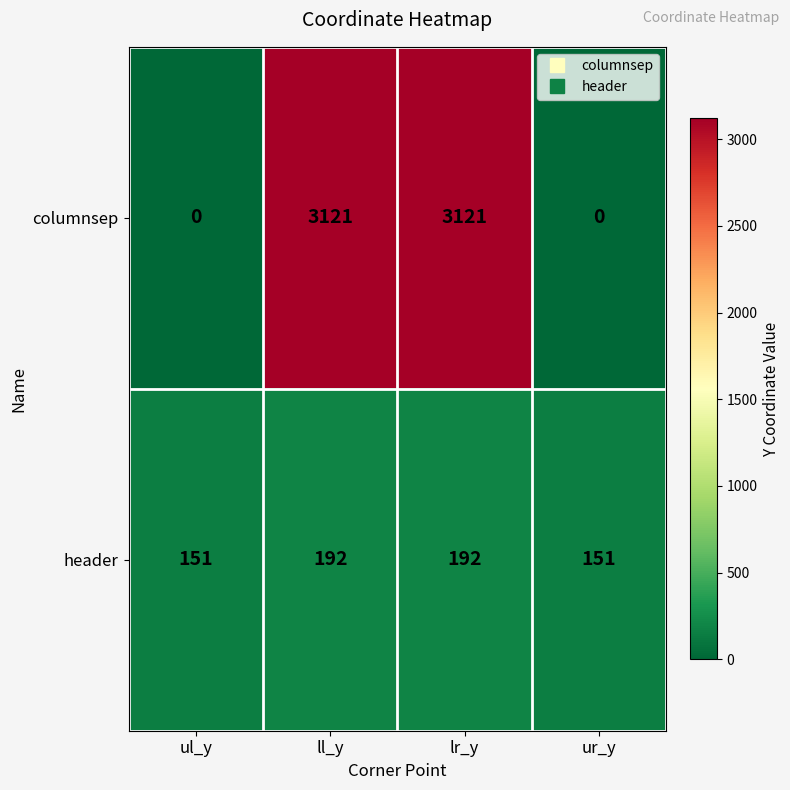

Rank the series by their maximum value, from highest to lowest.

columnsep, header